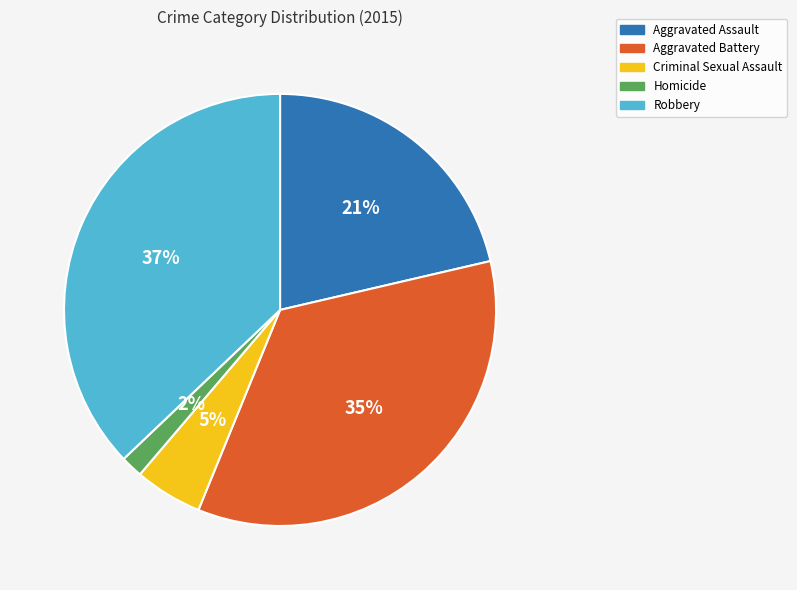

To the nearest percent, what percentage of the pie is Homicide?

2%